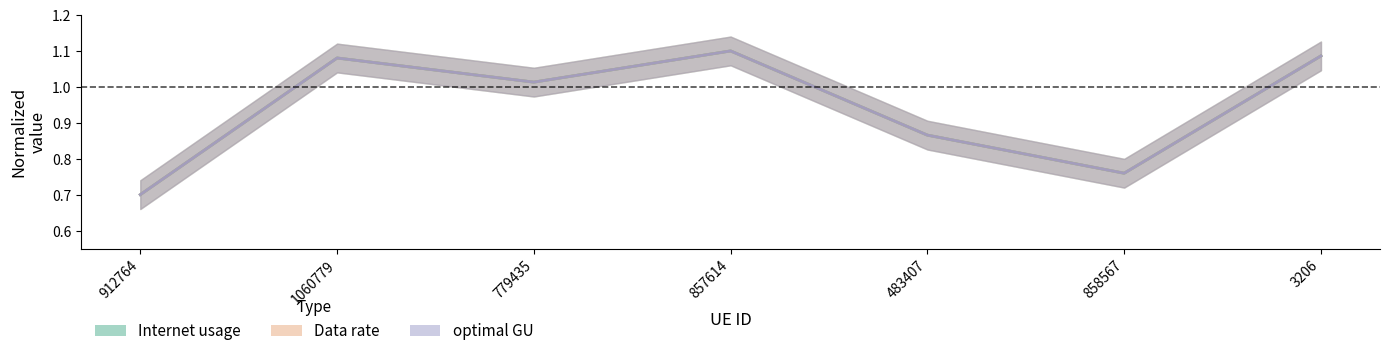

In Data rate, how many points are lower than both neighbors (excluding endpoints)?

2